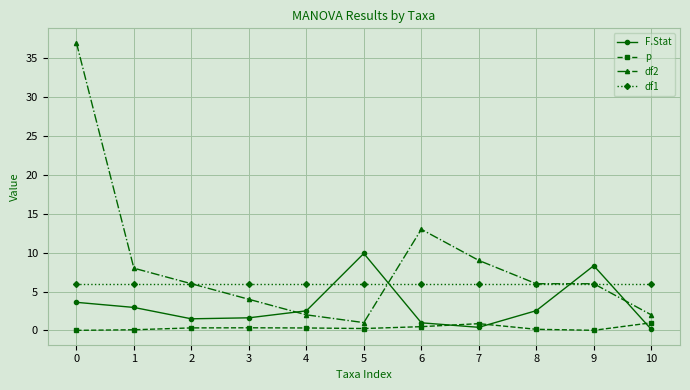

True or false: df2 has more than 2 points higher than both neighbors.

False